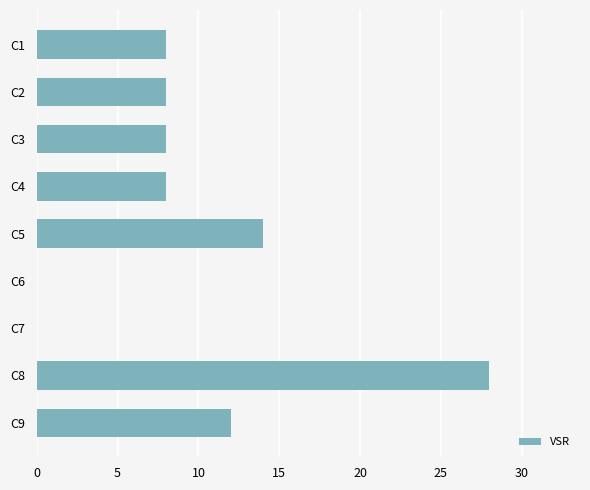

Where is the data nearest to the value 14?

C5